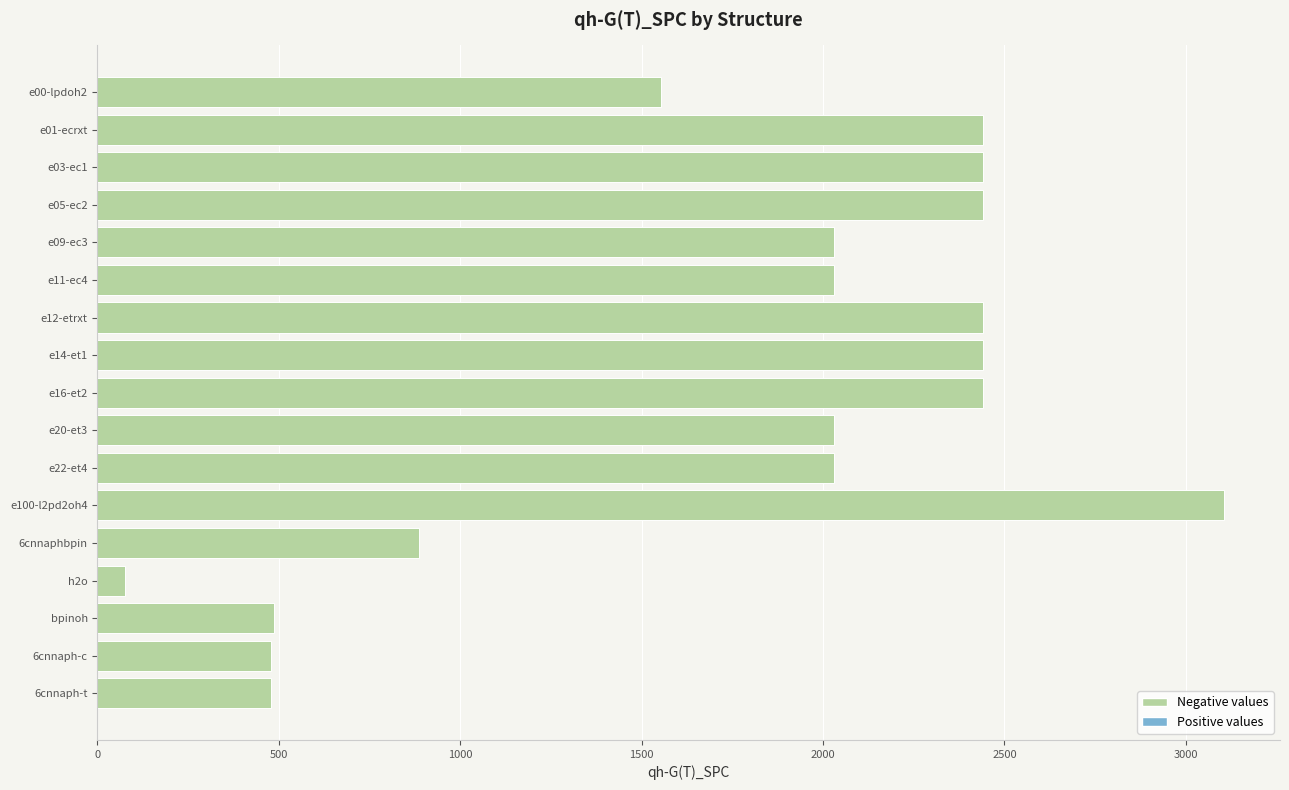

What is the value of the 12th bar from the top?

3104.3